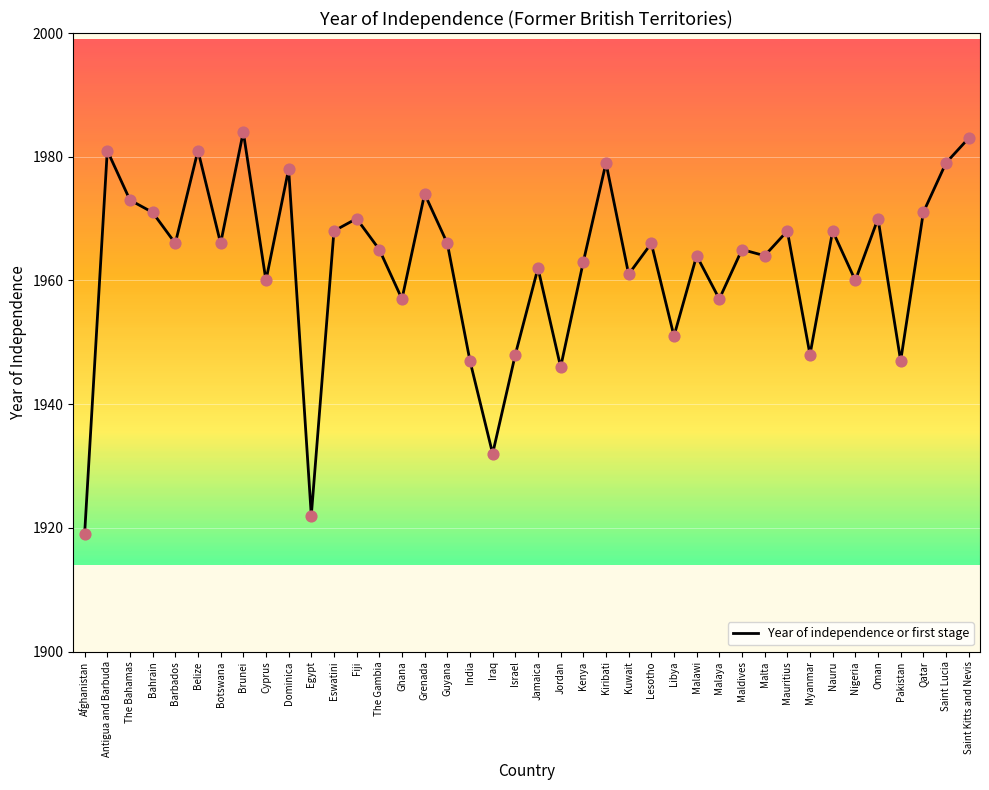

Between Saint Lucia and Libya, which is larger?

Saint Lucia